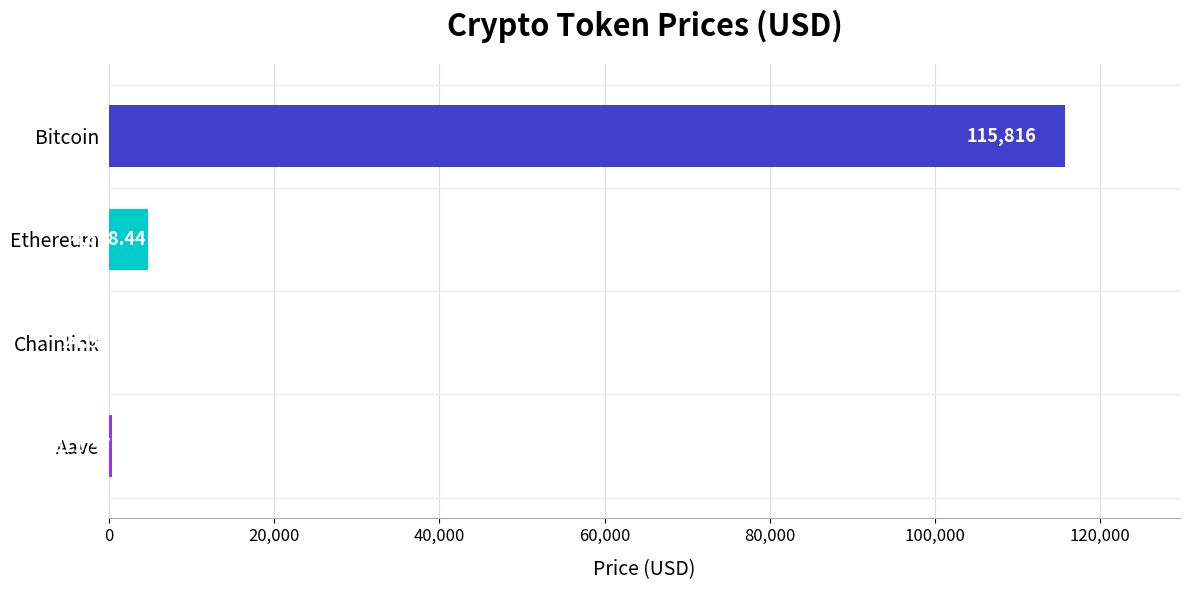

Where is the data nearest to the value 57920?

Ethereum